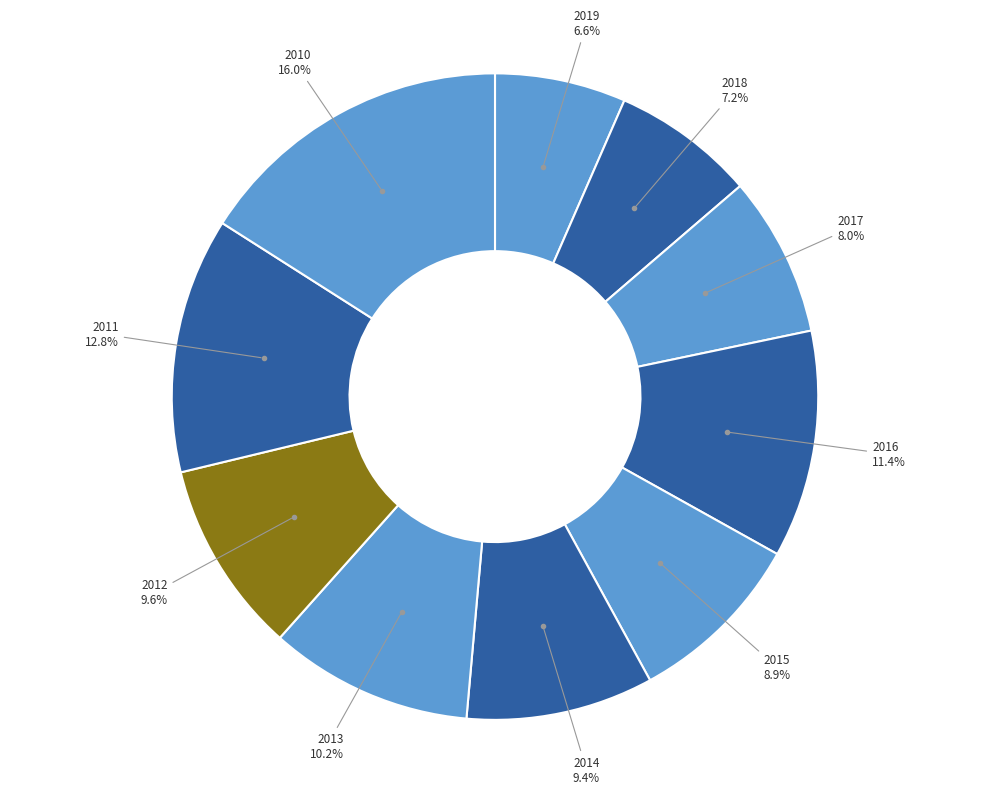

How many slices are in this pie chart?

10